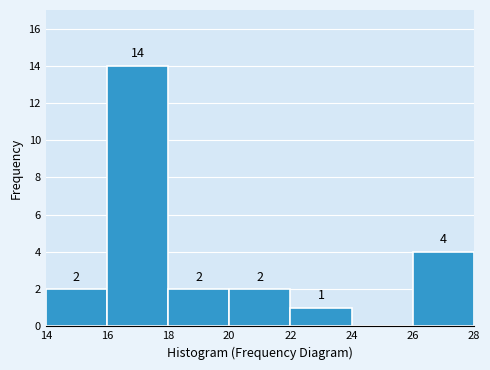

Over which range of the x-axis is the bar tallest?

16 to 18